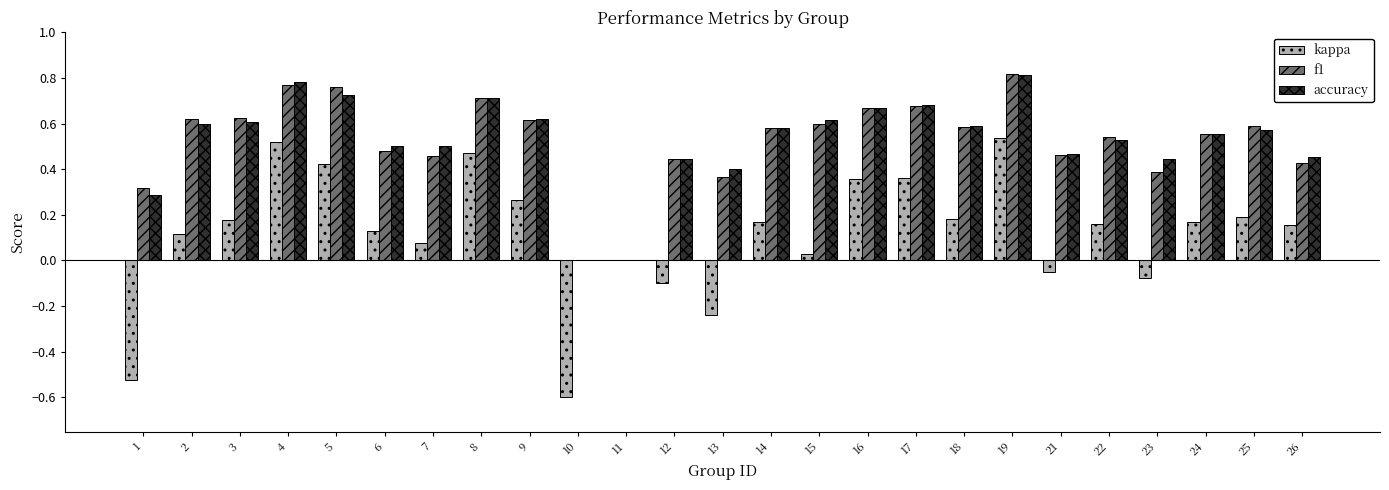

Is the value of kappa at 18 greater than the value of f1 at 10?

Yes